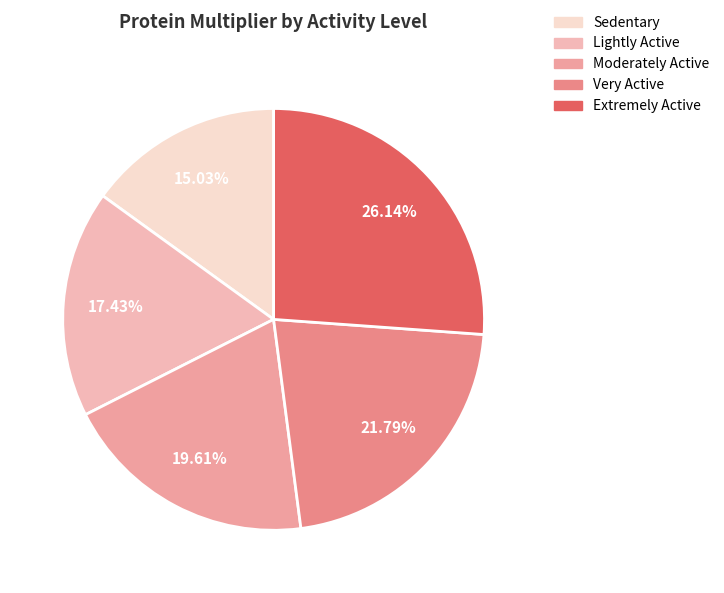

Is it true that Moderately Active is 20% of the pie?

True